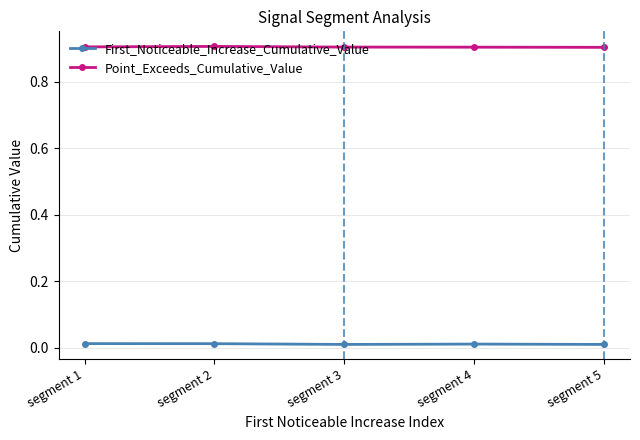

Is this an area chart (filled region under the line)?

No